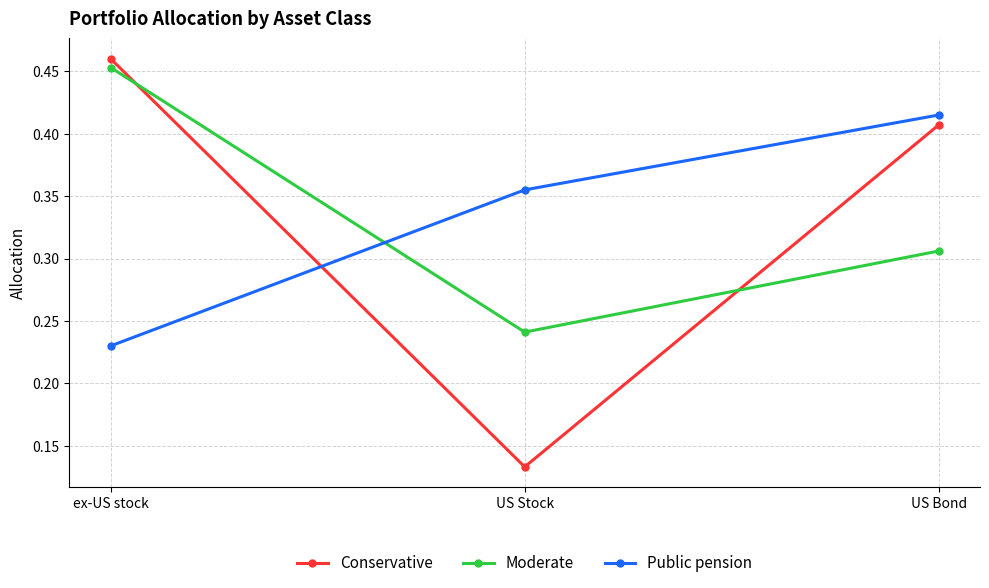

Which series changed the most between ex-US stock and US Stock?

Conservative